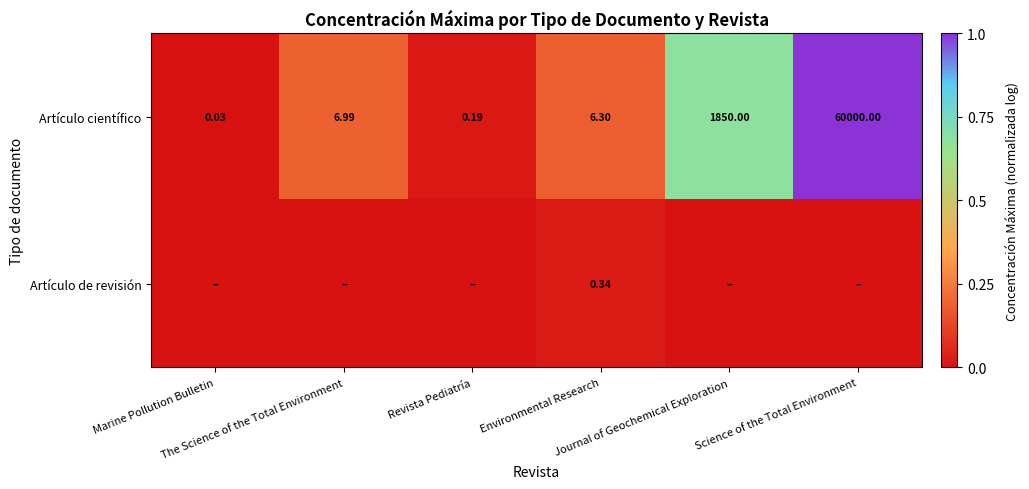

Which label corresponds to the smallest value in the chart?

Marine Pollution Bulletin